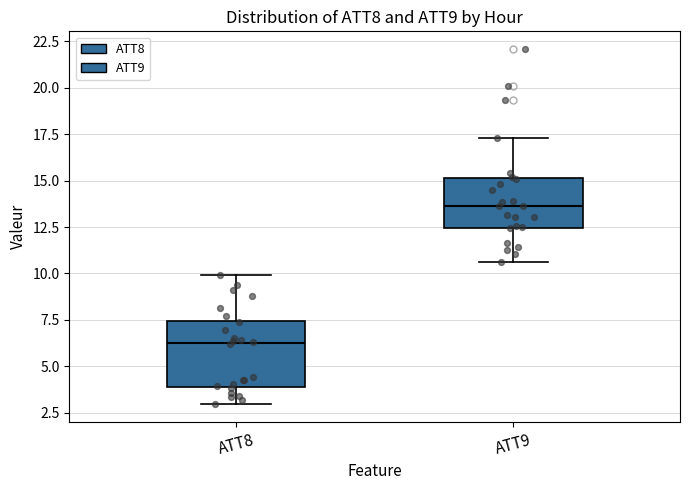

Which box is the tallest, from its lower edge to its upper edge?

ATT8